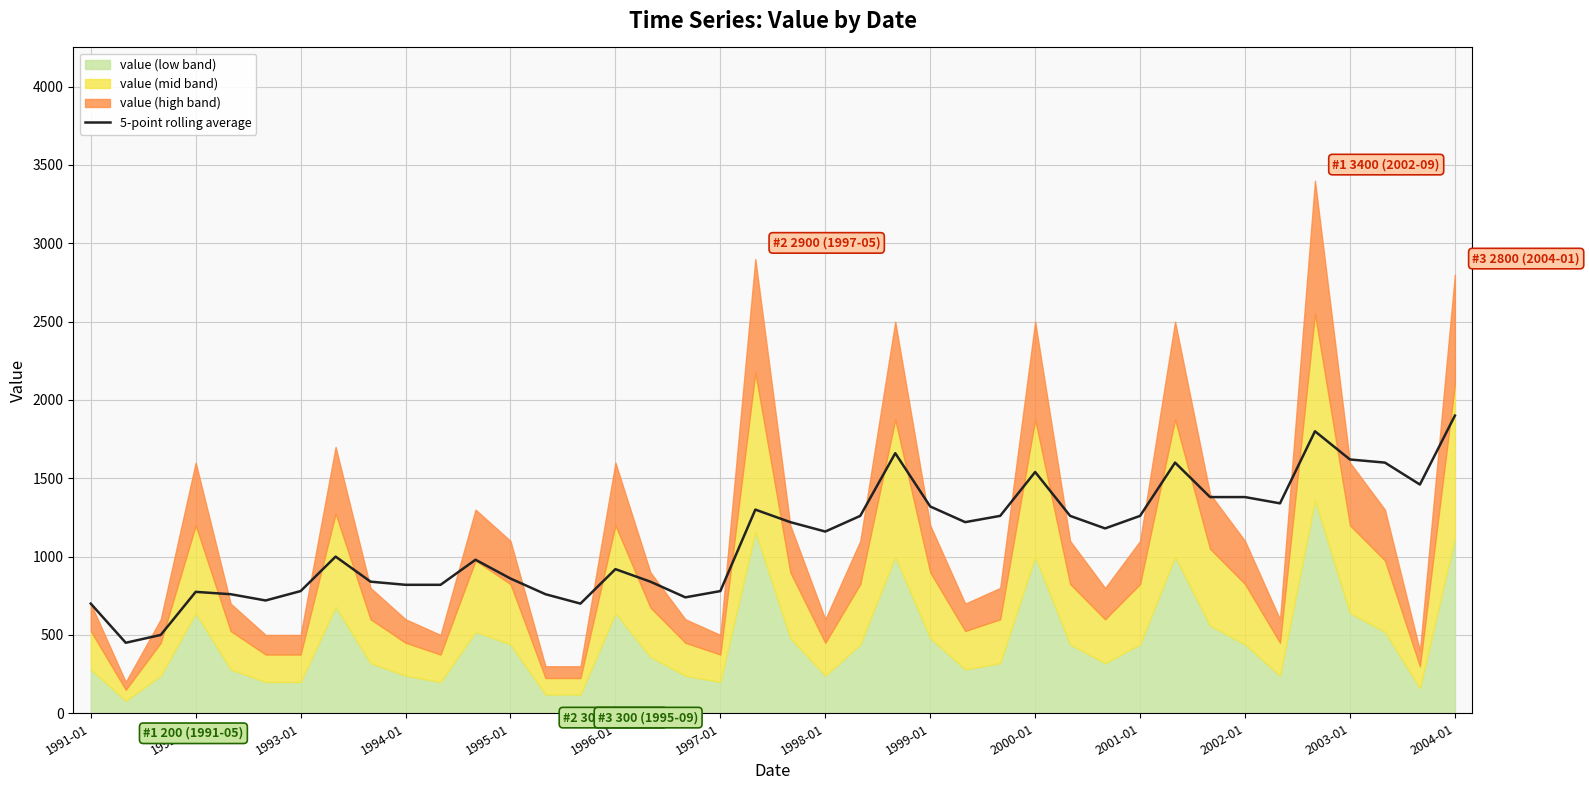

The value of 5-point rolling average at 1991-01 is 968. True or false?

False